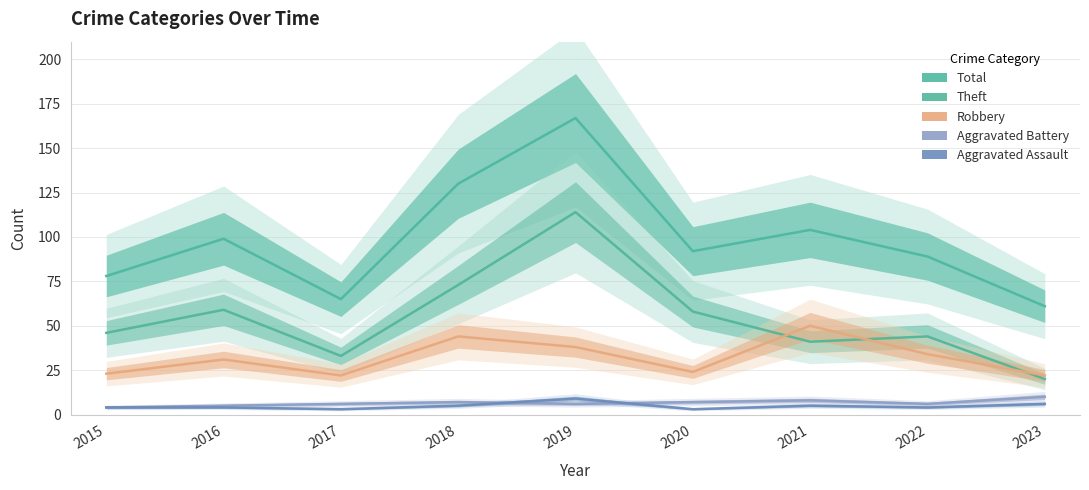

True or false: Aggravated Battery and Theft intersect in this chart.

False